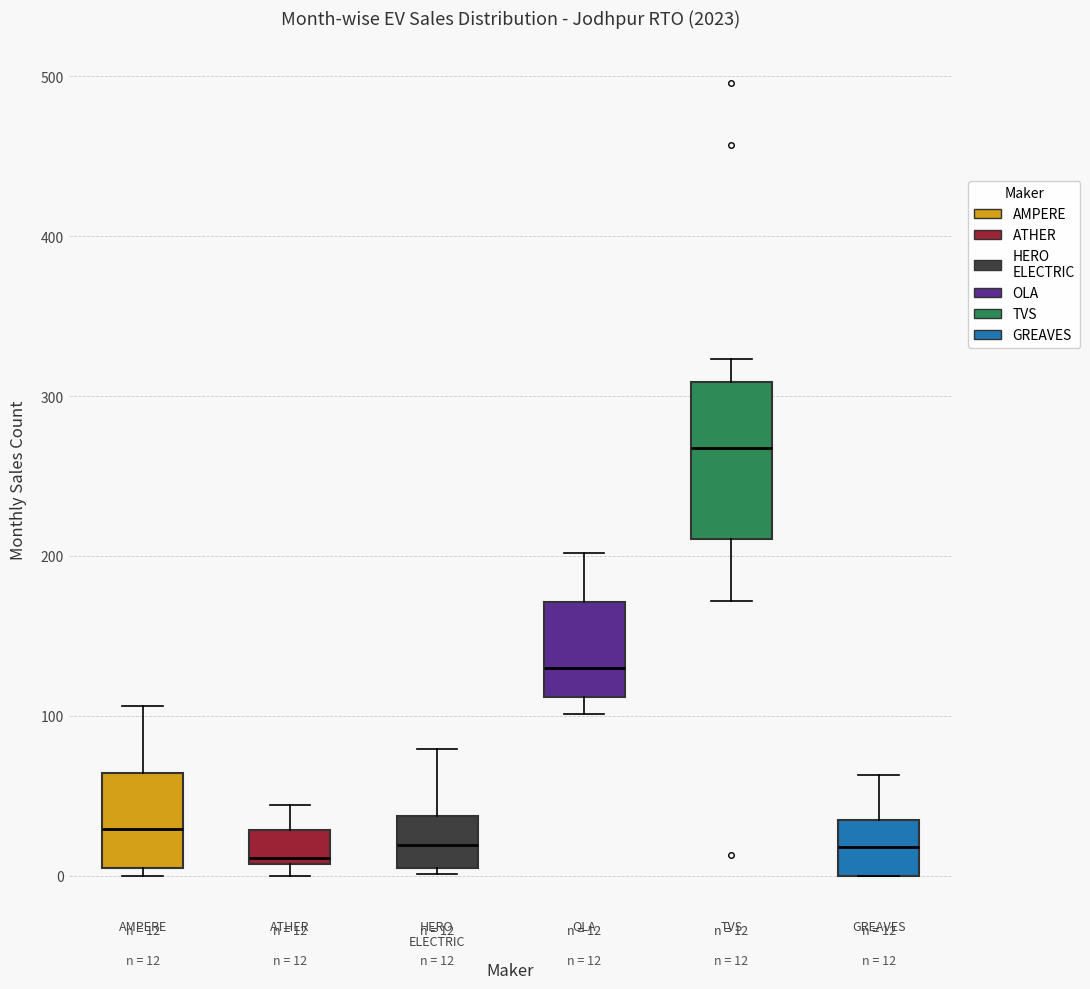

Comparing the boxes themselves (not the whiskers), which one is the tallest?

TVS